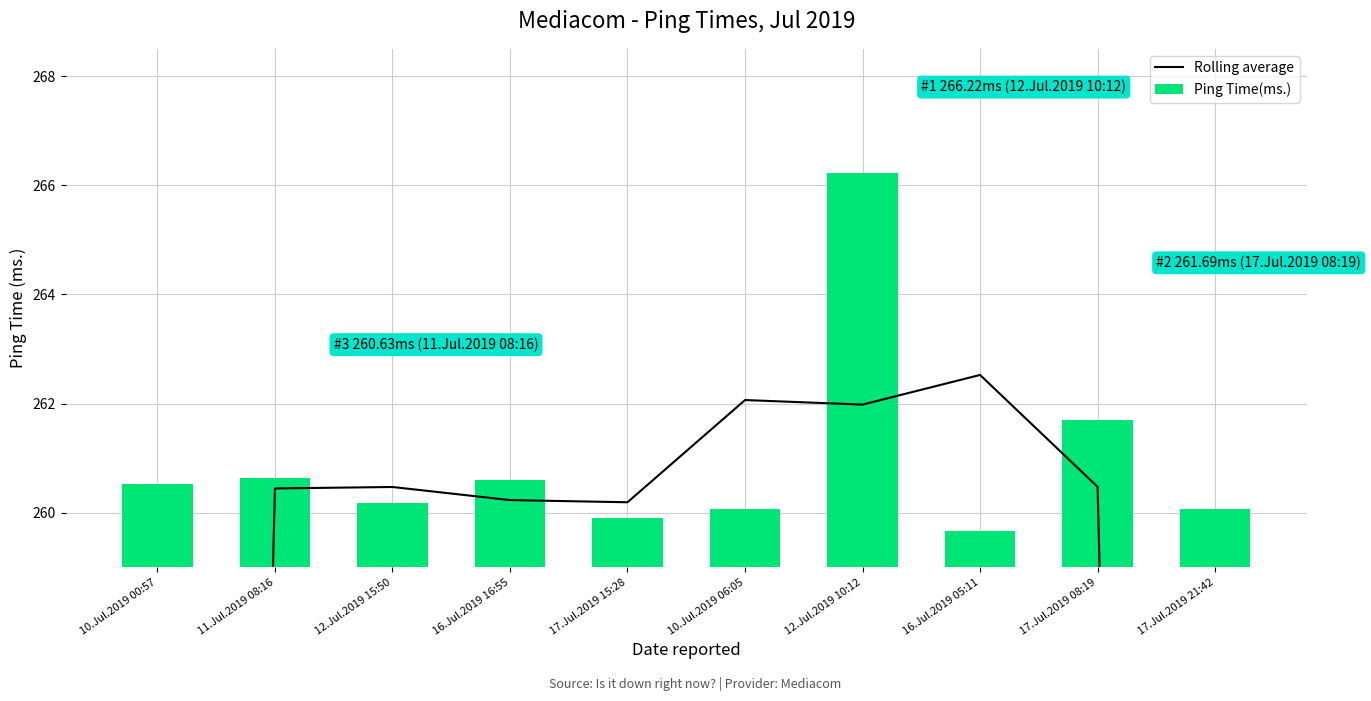

Reading right to left, list all the values displayed in this chart.

Rolling average: 173.9	260.5	262.5	262.0	262.1	260.2	260.2	260.5	260.4	173.7
Ping Time(ms.): 260.1	261.7	259.7	266.2	260.1	259.9	260.6	260.2	260.6	260.5